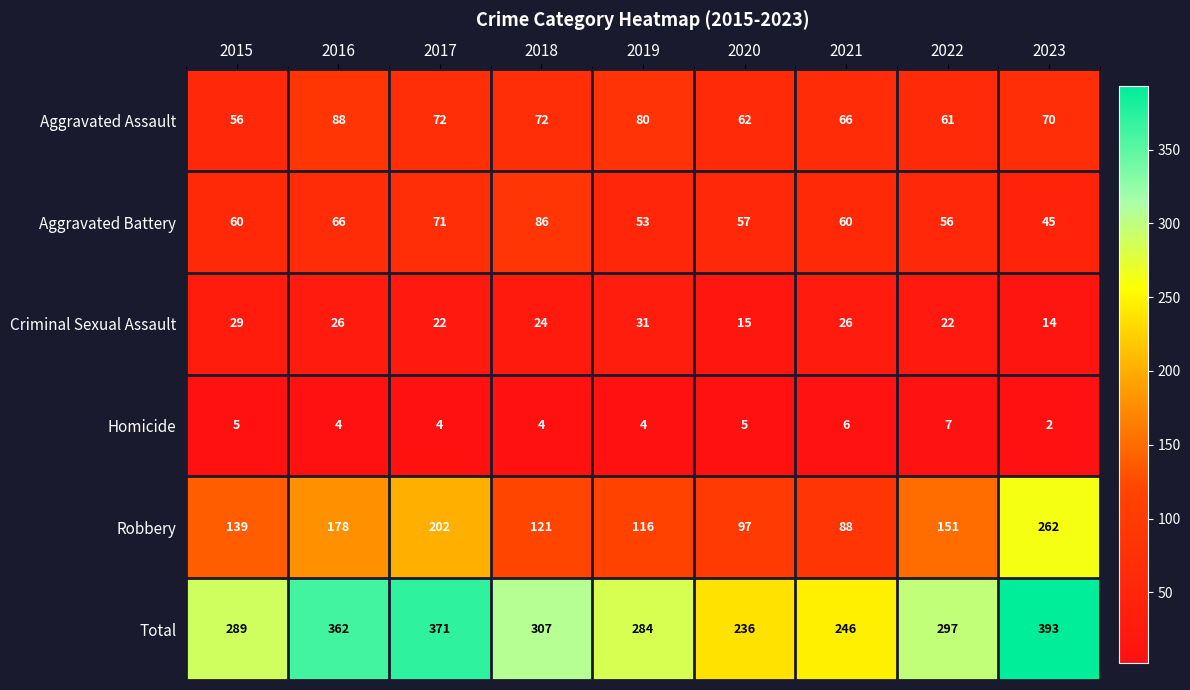

The value of Robbery at 2018 is 170. True or false?

False